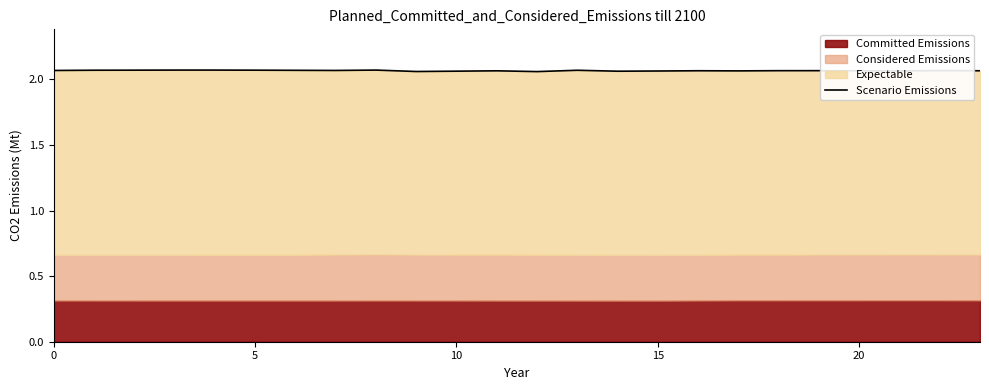

True or false: there are more than 2 points higher than both neighbors.

True